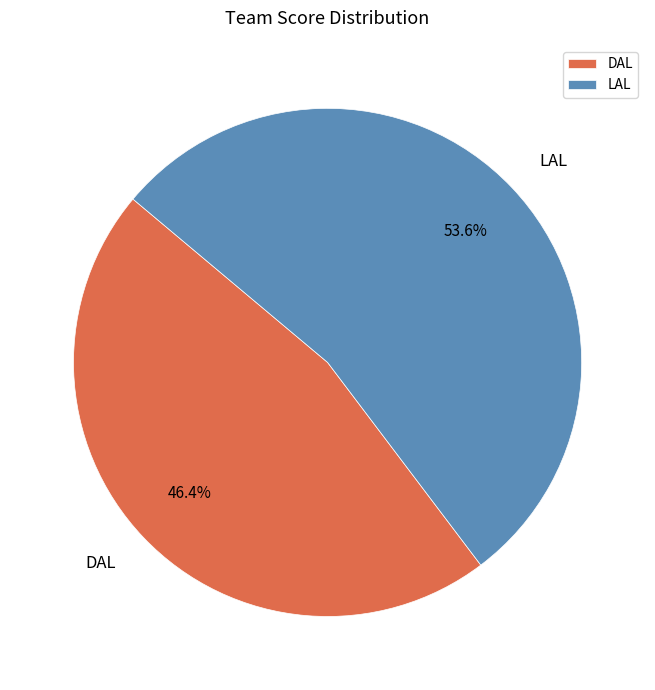

Which category accounts for the majority?

LAL